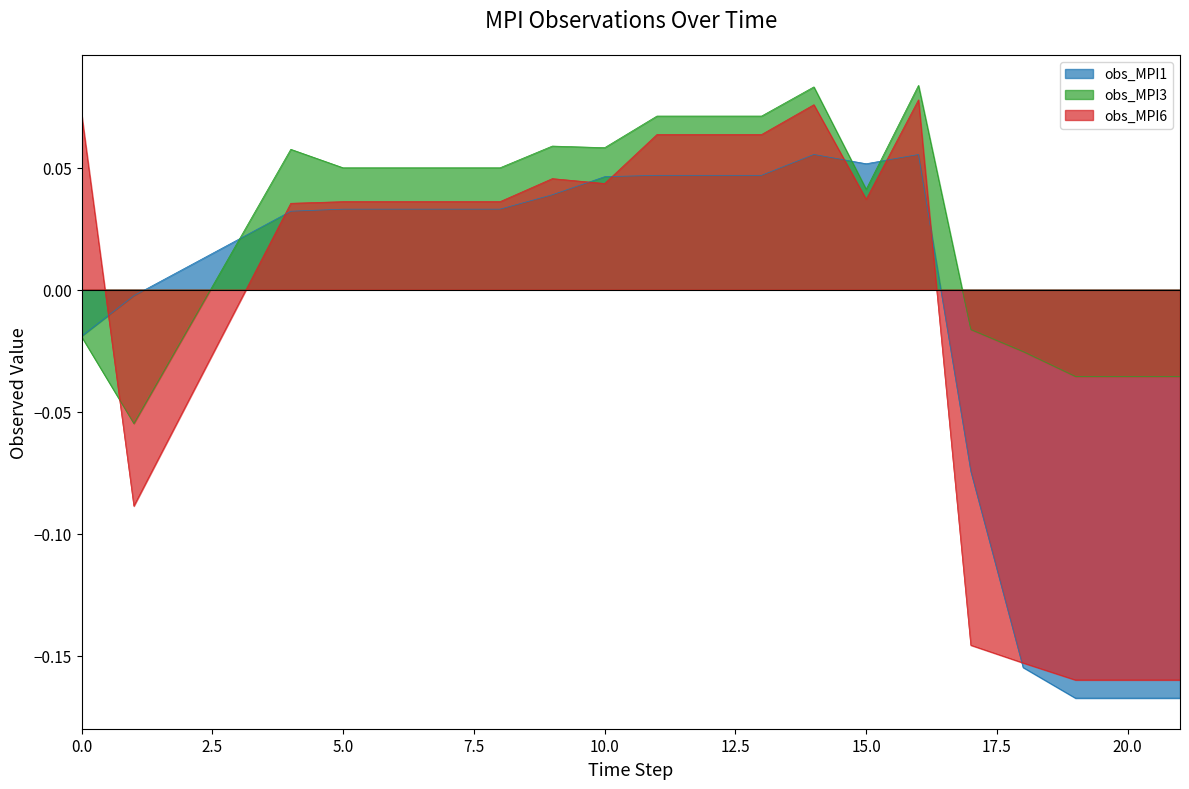

The value of obs_MPI6 at 12 is 0.1. True or false?

True